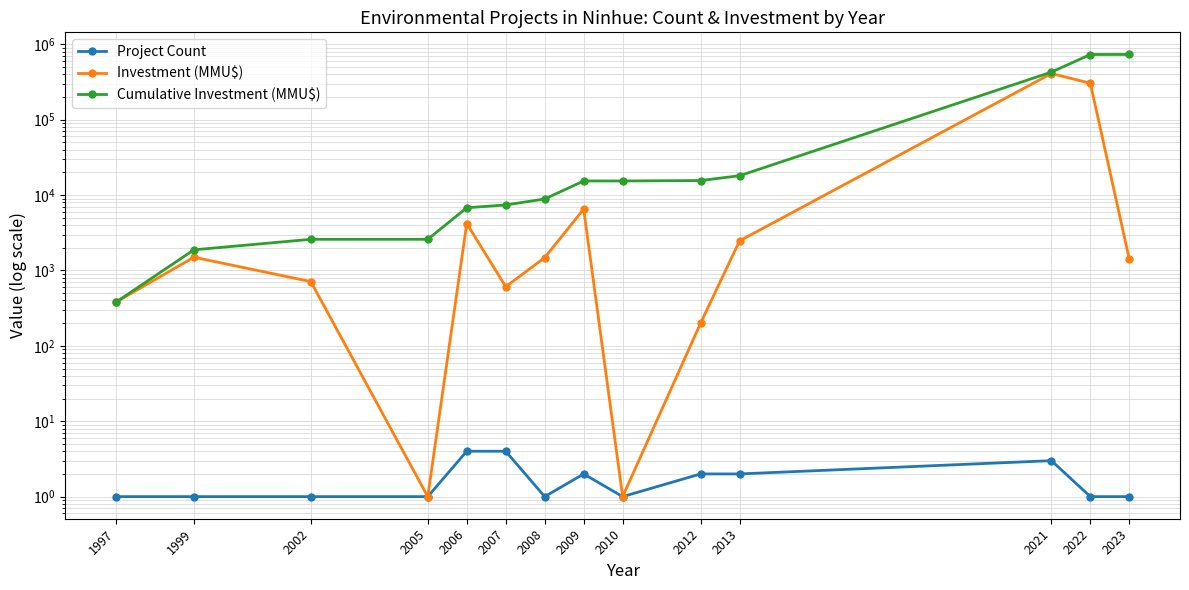

What is the sum of the Project Count values at 2013 and 2007?

6